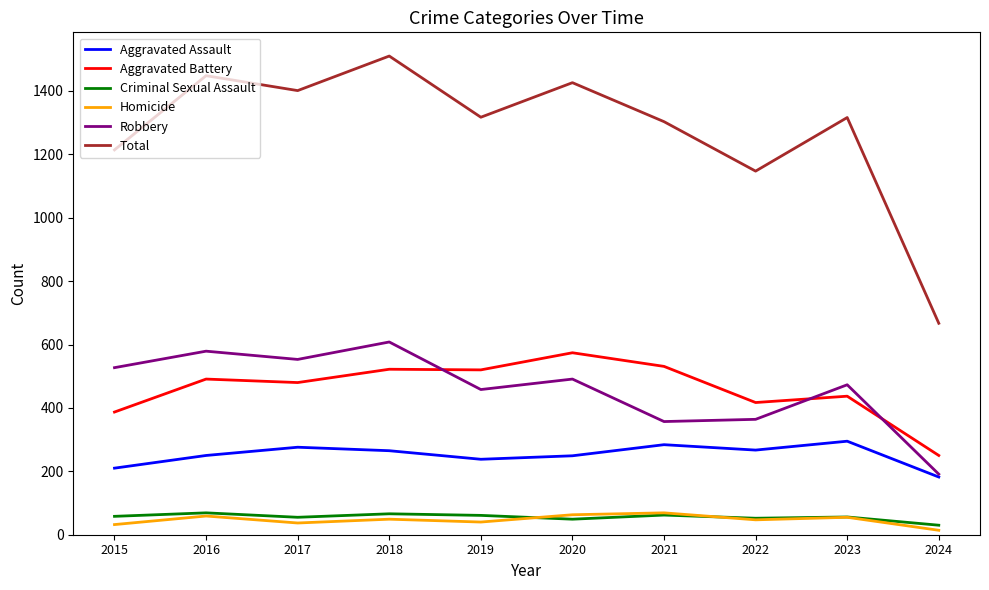

True or false: Criminal Sexual Assault and Aggravated Assault intersect in this chart.

False